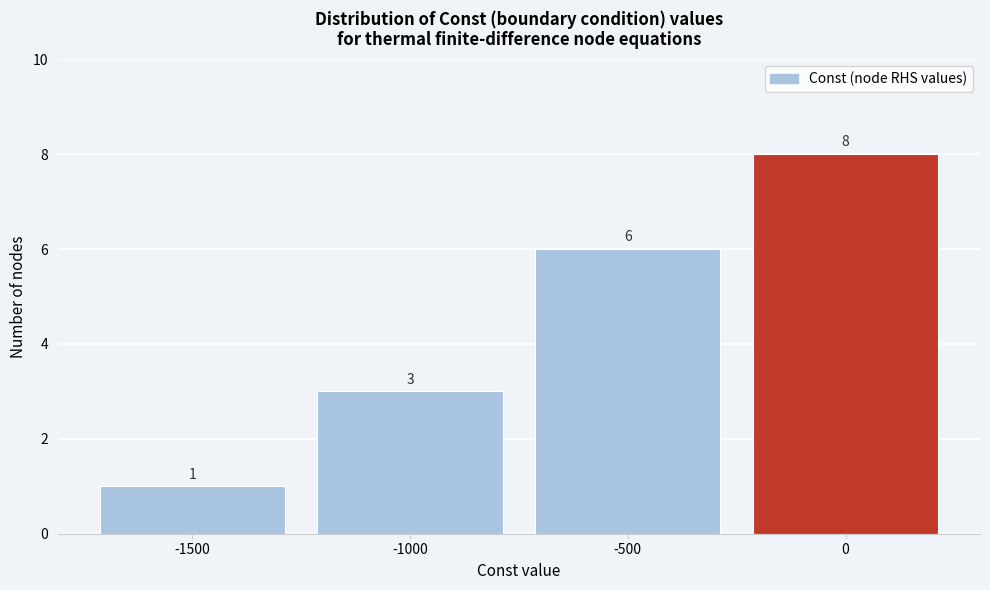

Reading left to right, list every bar in this chart as the range it spans on the x-axis followed by its height.

-1750 to -1250: 1
-1250 to -750: 3
-750 to -250: 6
-250 to 250: 8